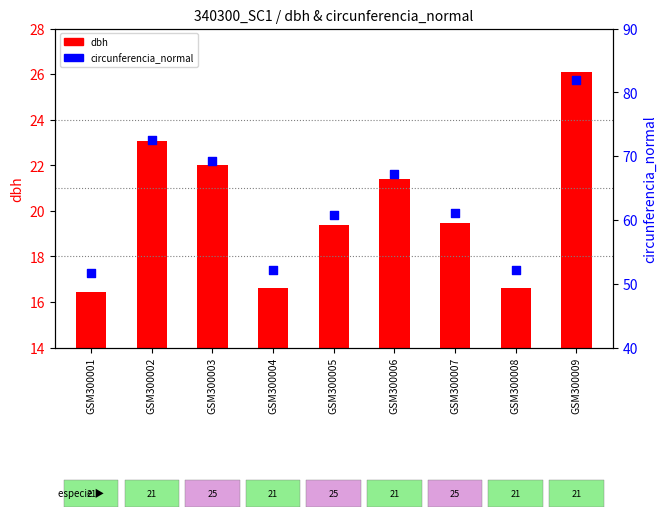

At which category is the sum across all series the highest?

GSM300009